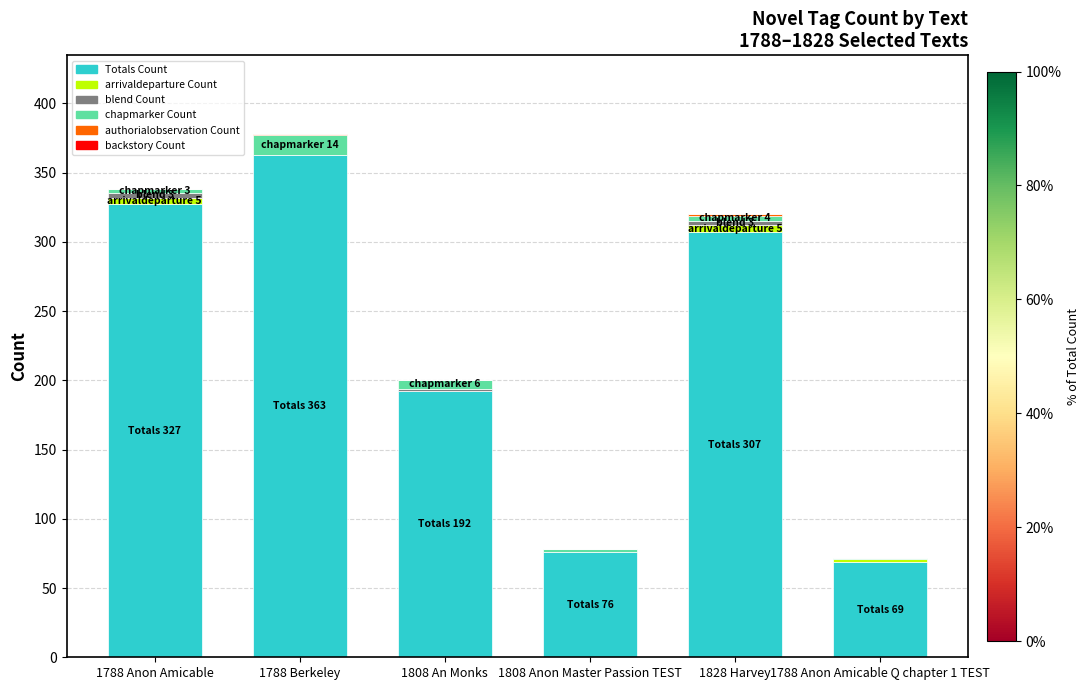

The Totals Count series shows 192 at 1808 An Monks. True or false?

True